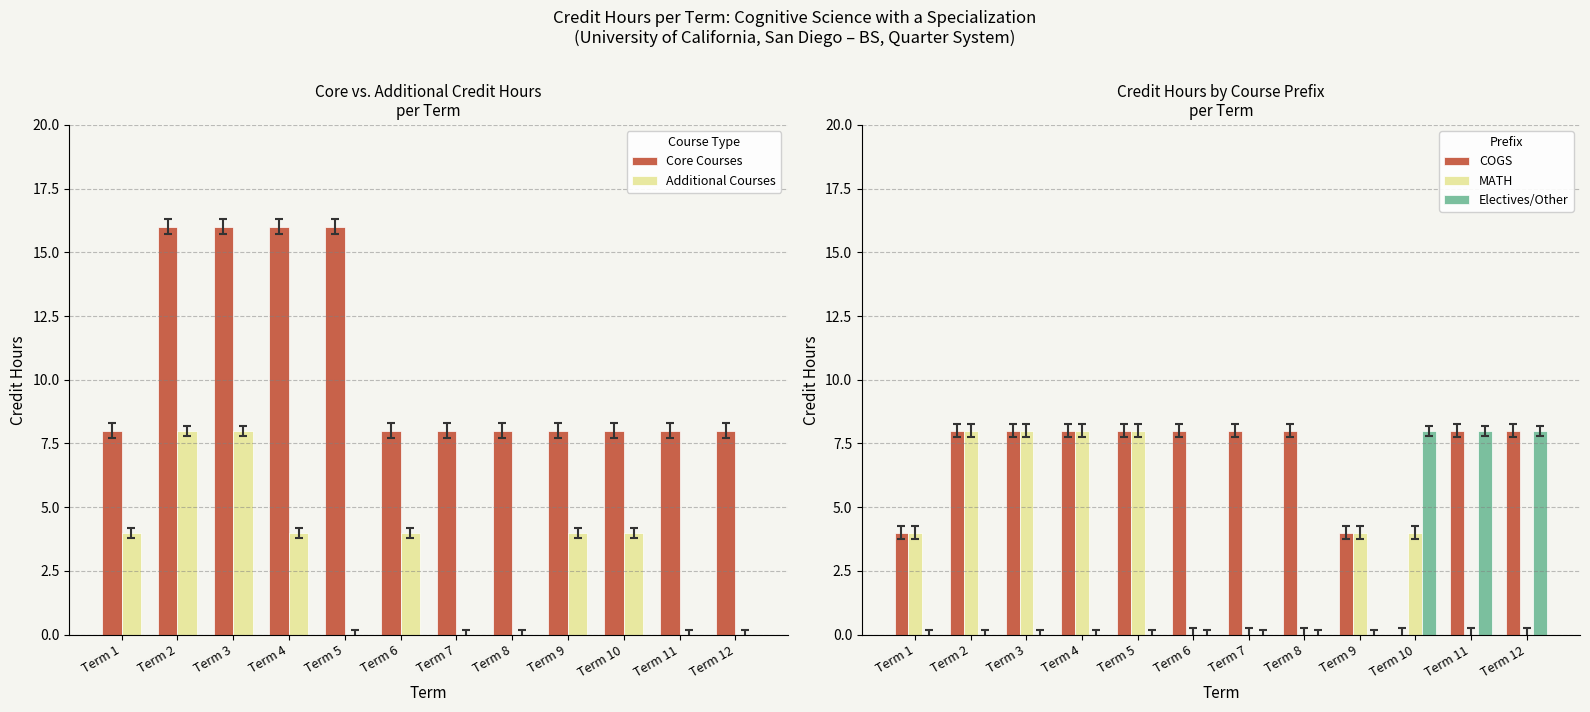

Which has a higher value, Term 11 or Term 5?

Term 5